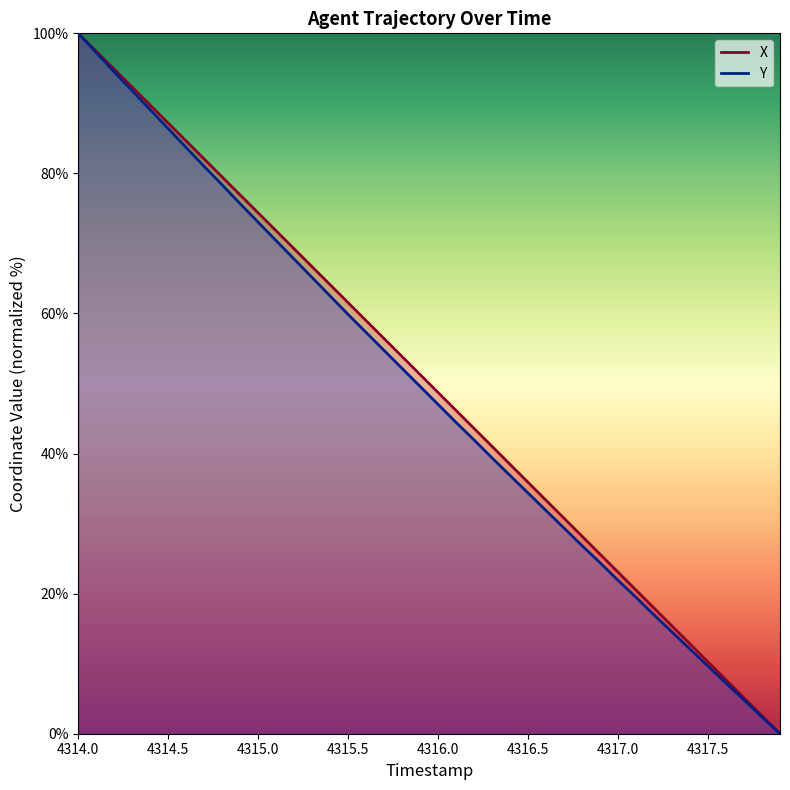

True or false: X has more than 1 points higher than both neighbors.

False